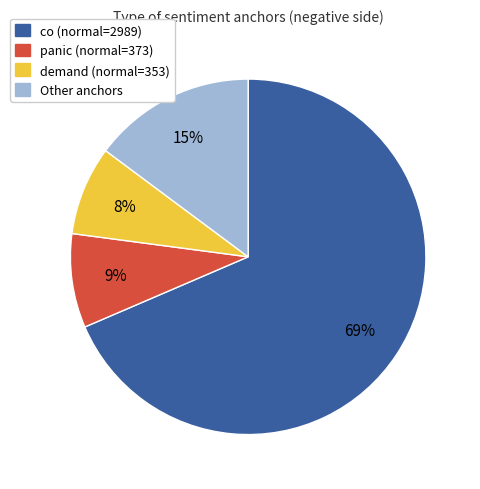

True or false: panic (normal=373) accounts for 2% of the total.

False